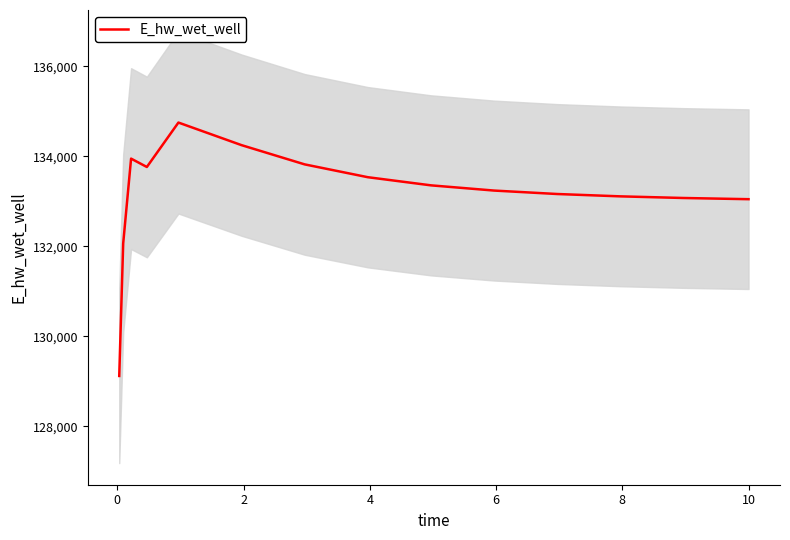

How many data points are less than 133239?

7